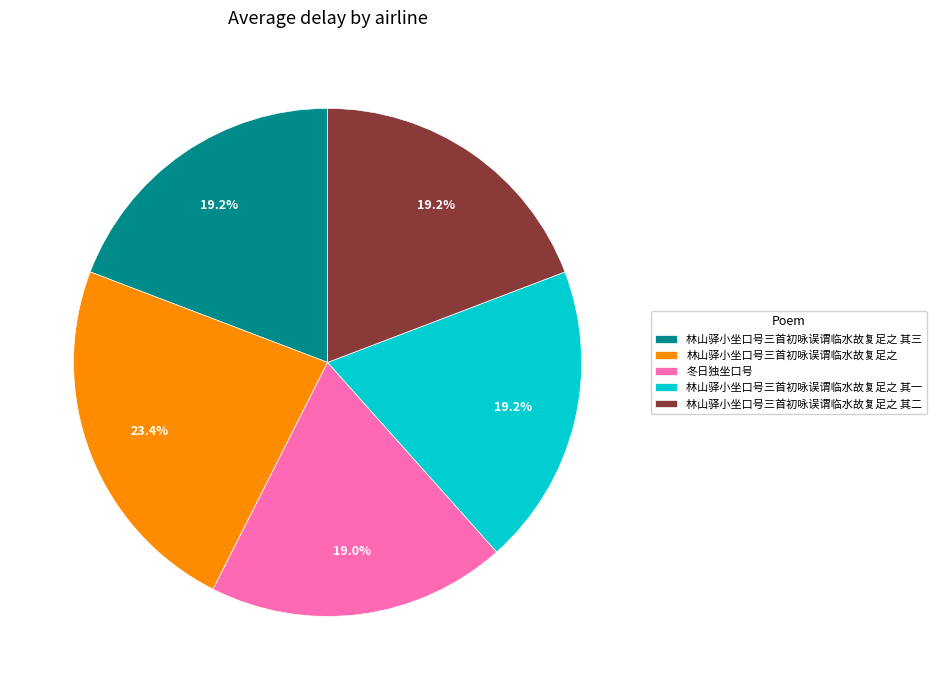

How many segments does this pie chart have?

5